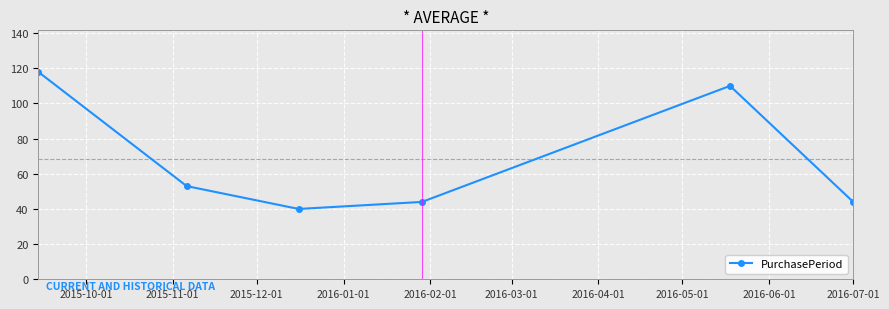

What is the difference between the maximum and minimum values?

78